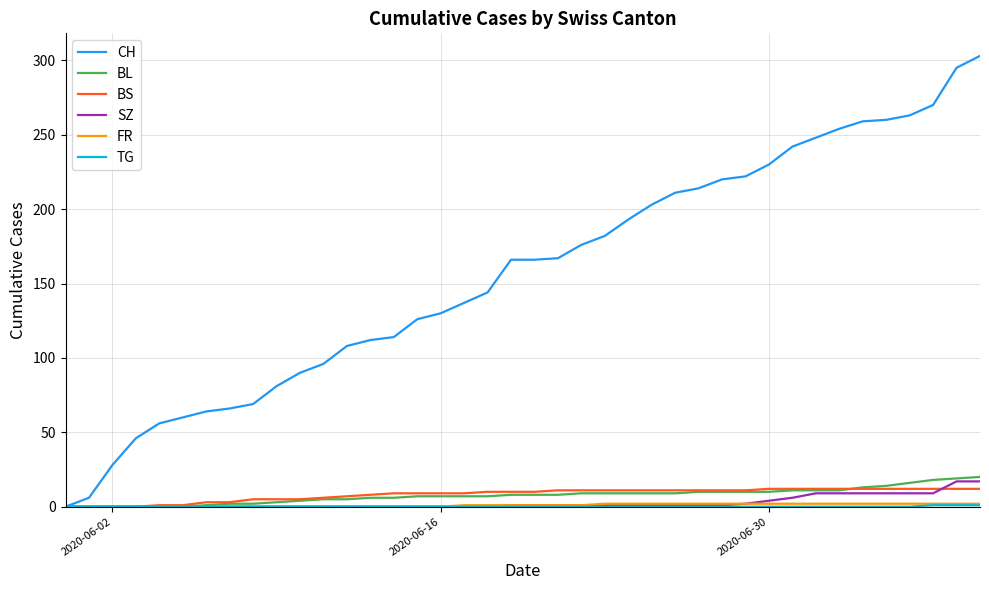

Which series has the widest spread of values?

CH